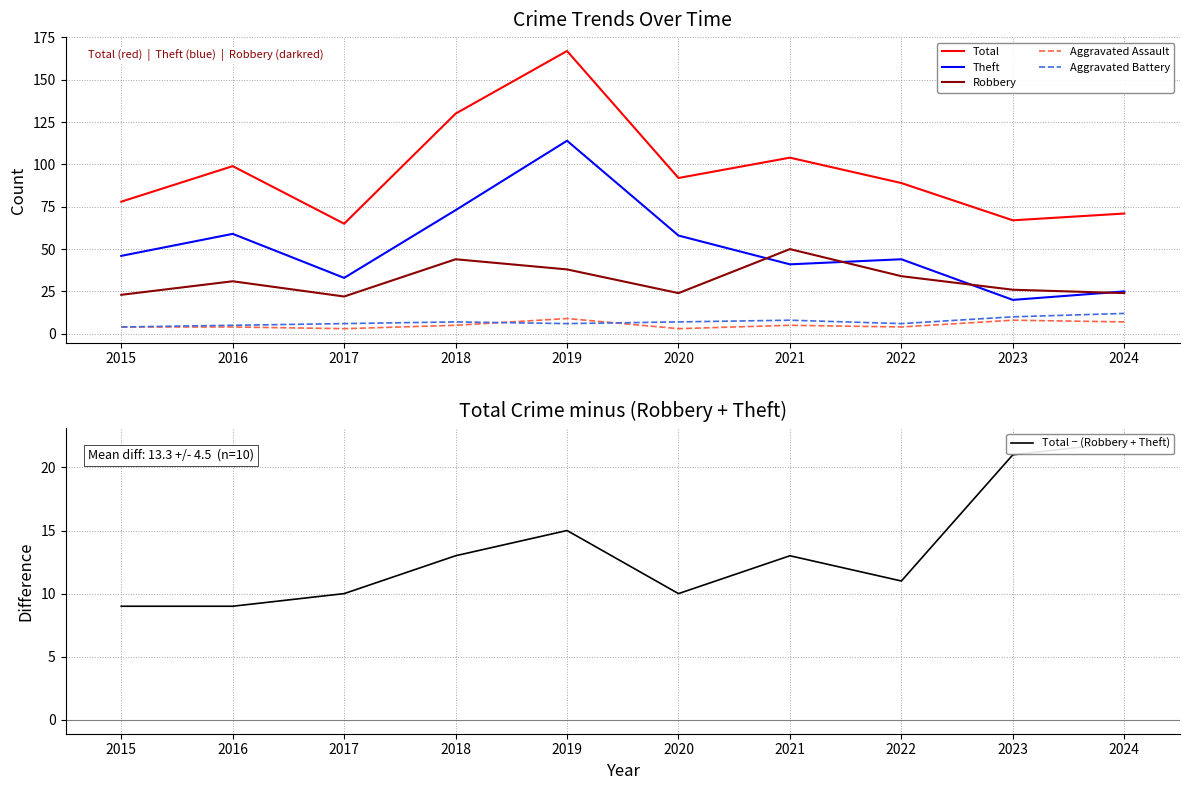

What is the approximate value of Total at 2016, to the nearest 50?

100